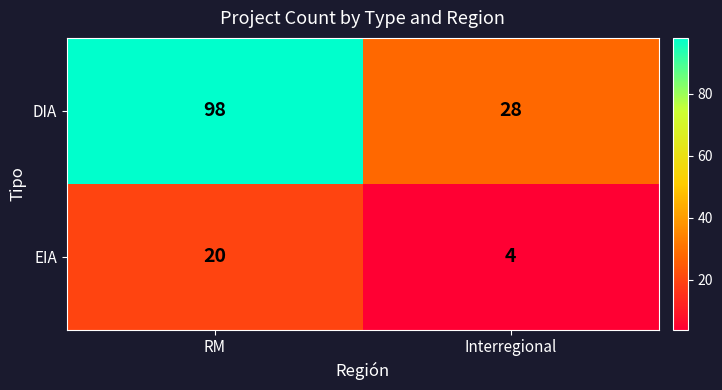

Is it true that DIA equals 28 at Interregional?

True